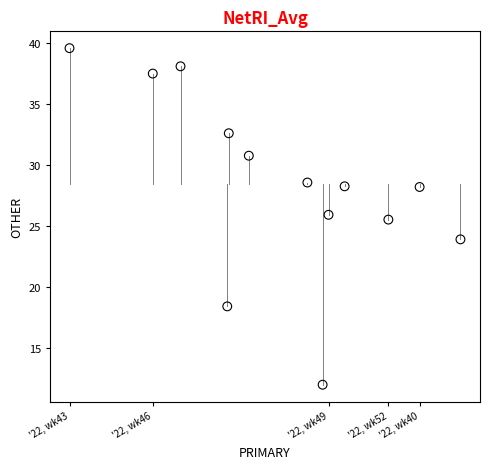

What Y value in the scatter plot is closest to 25?

25.5